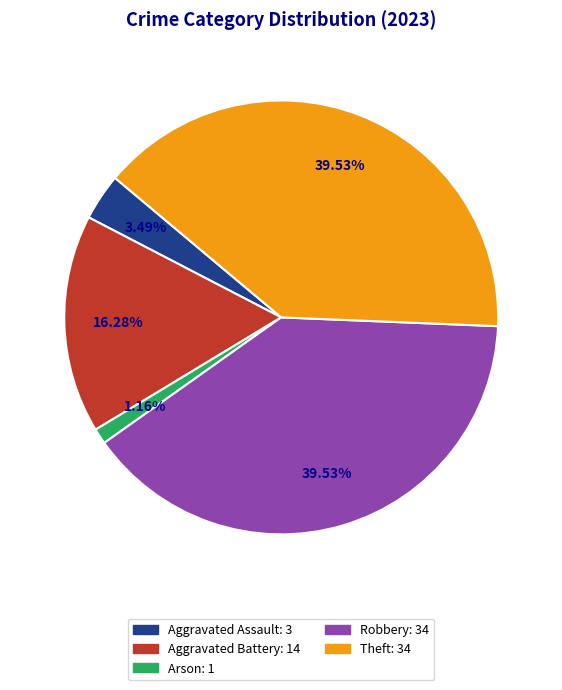

Does any single category account for the majority?

No